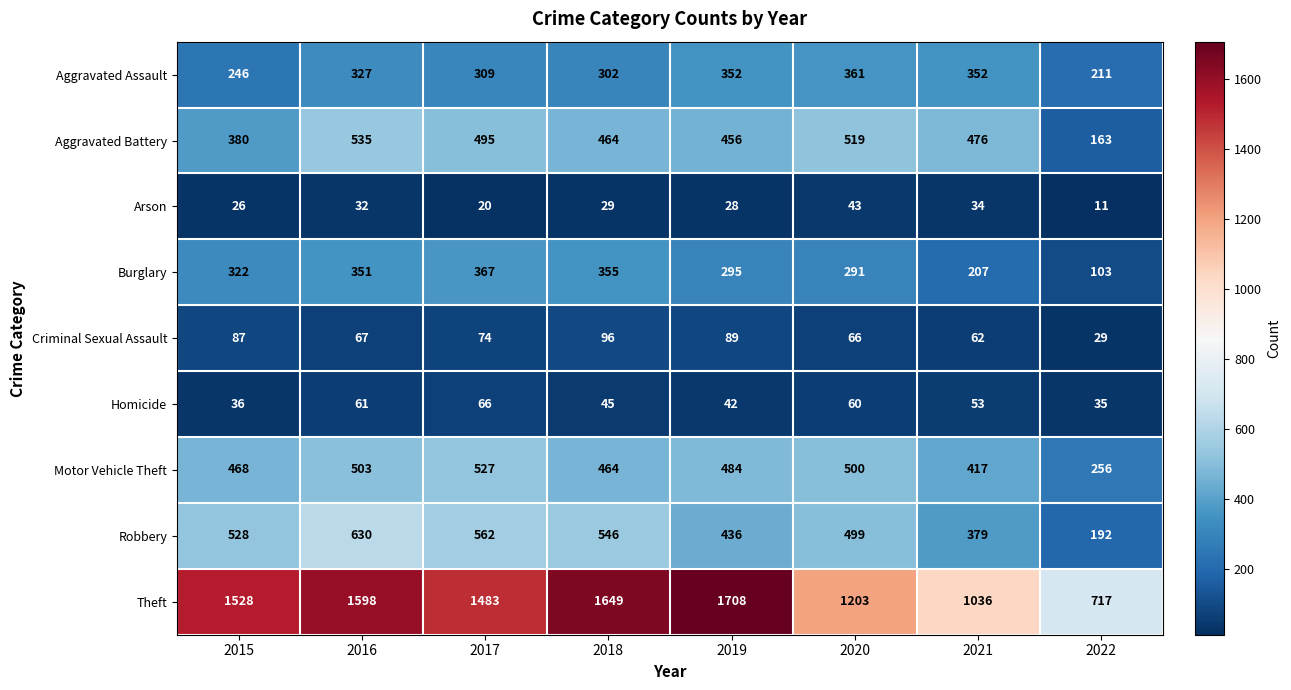

What is the difference between the highest and lowest values at 2021?

1002